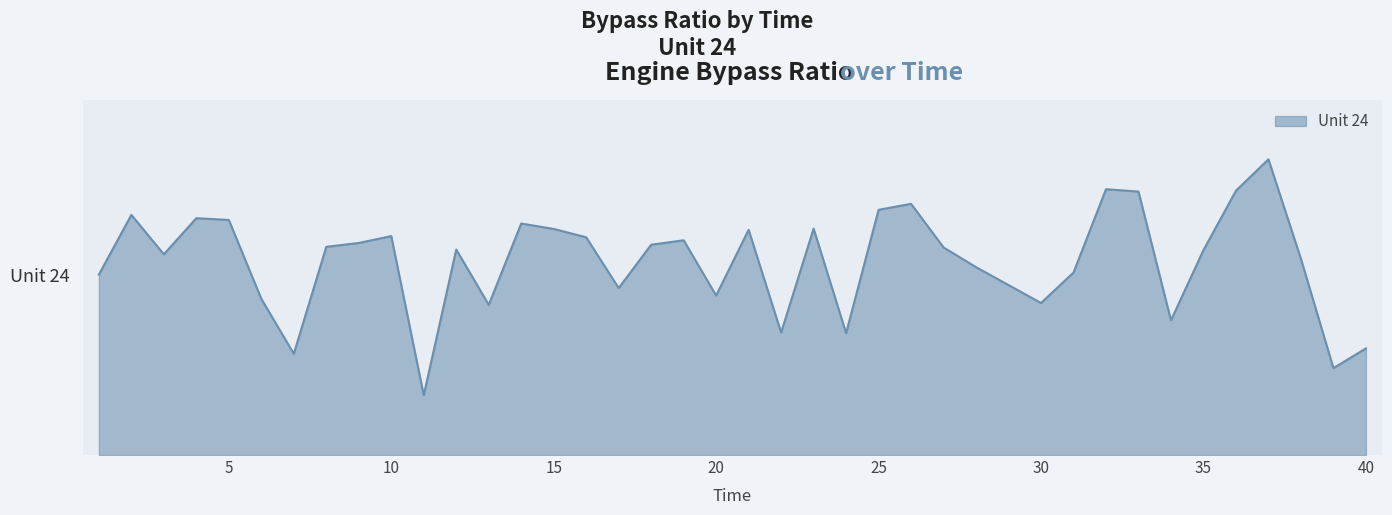

Is this an area chart (filled region under the line)?

Yes